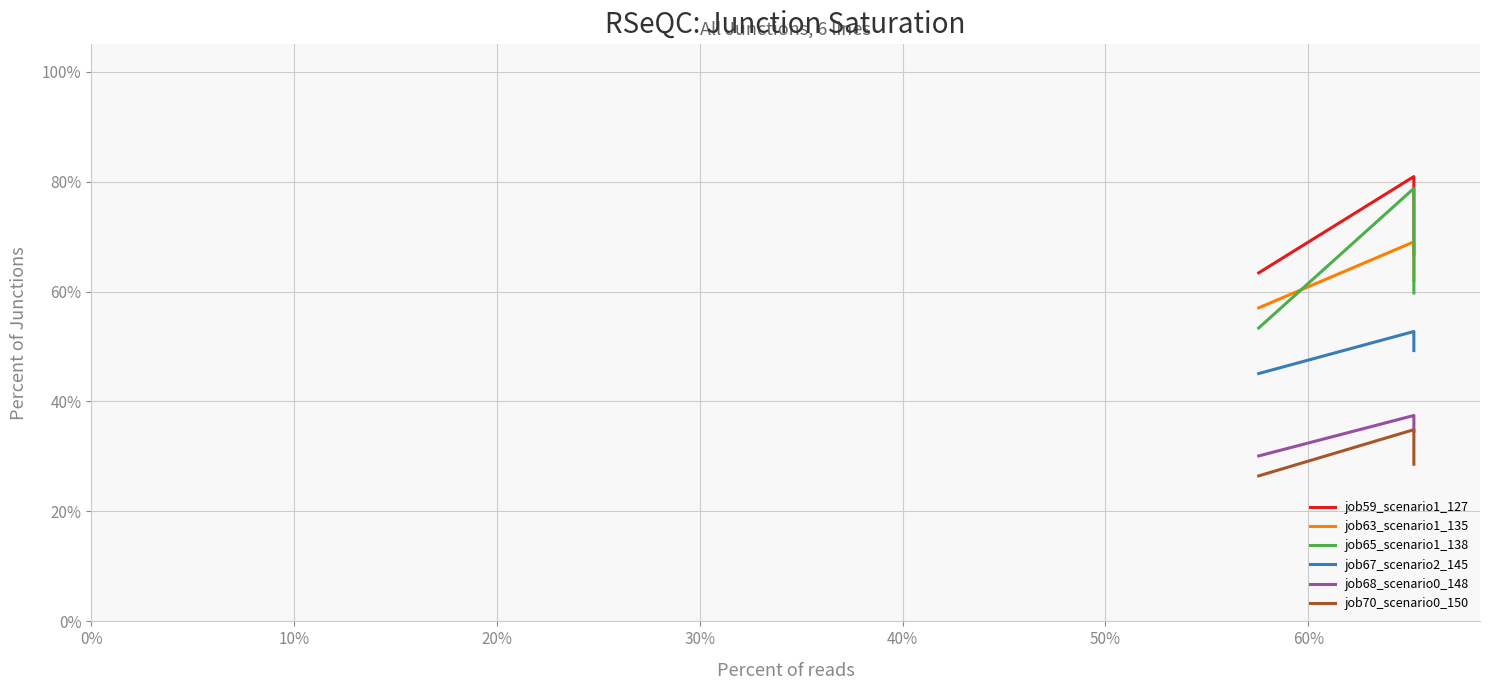

Which series has the widest spread of values?

job65_scenario1_138